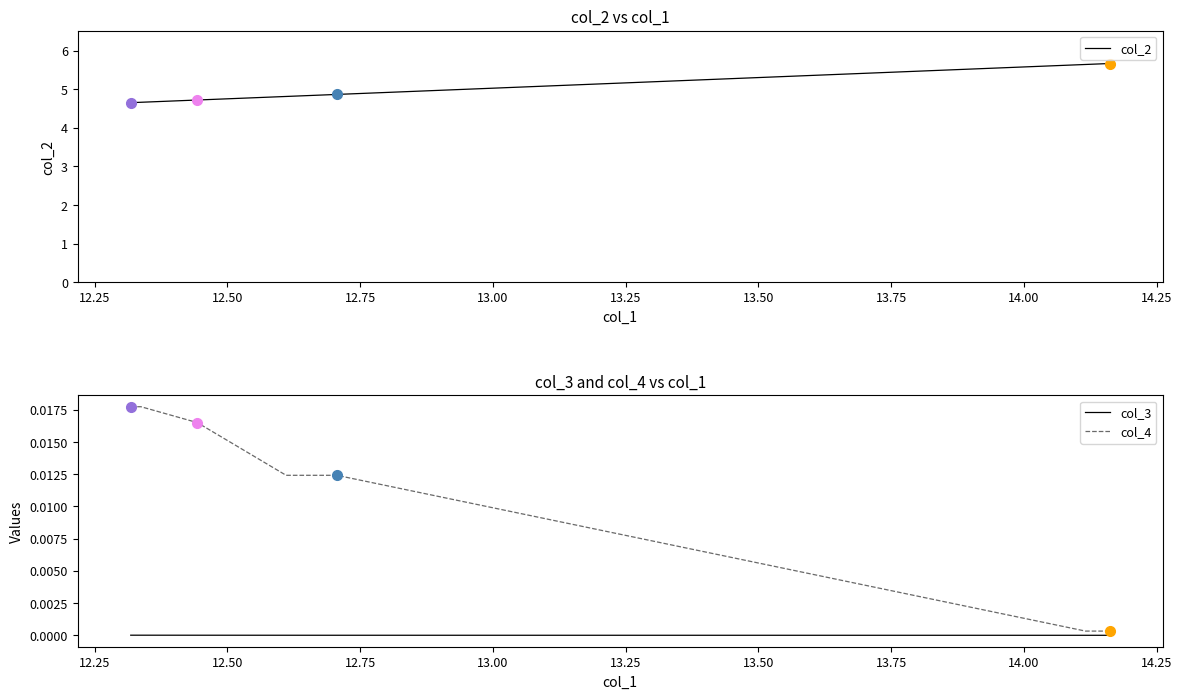

Does the chart have visible grid lines?

No